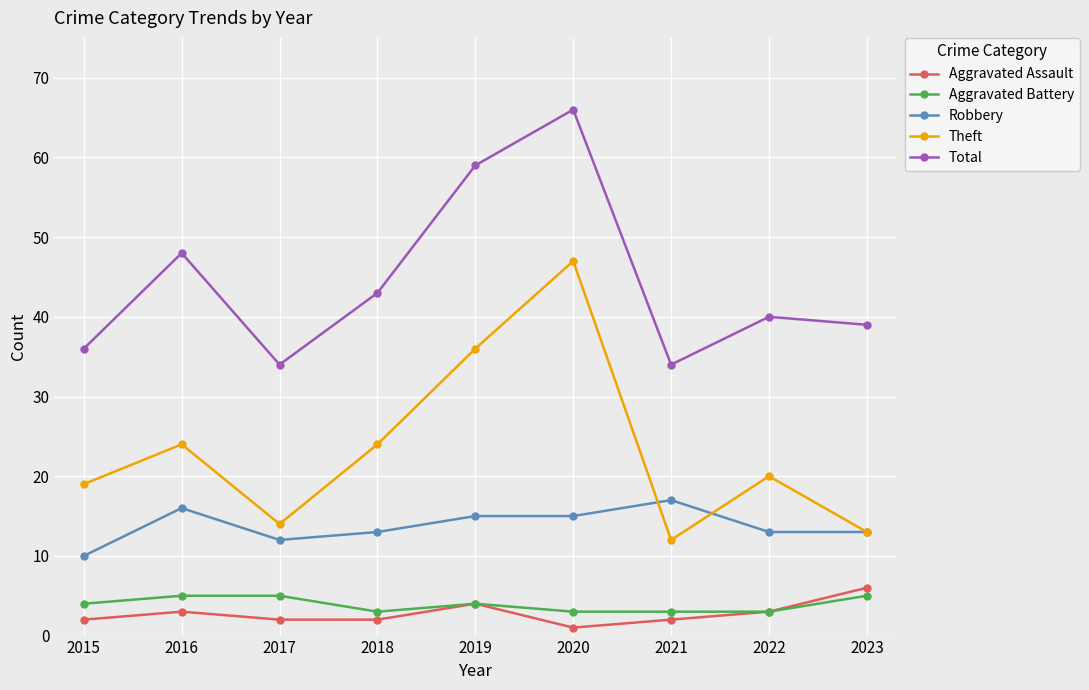

True or false: Aggravated Assault and Total intersect in this chart.

False